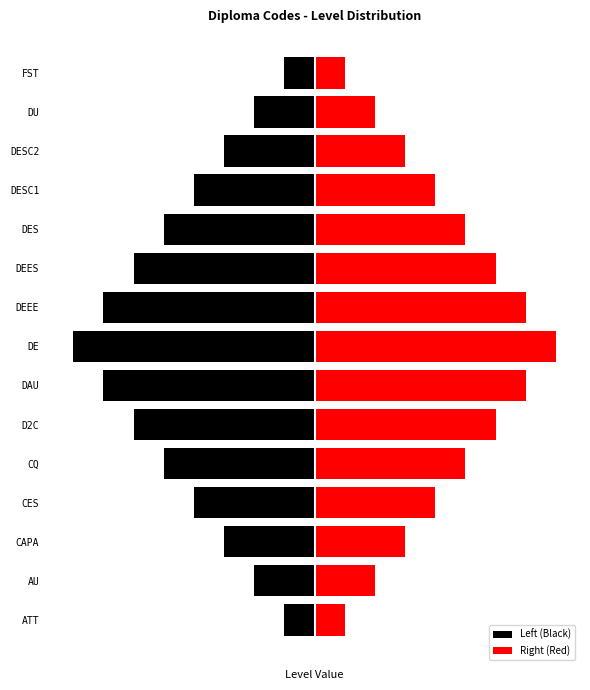

The Left (Black) series shows -1.2 at DU. True or false?

True